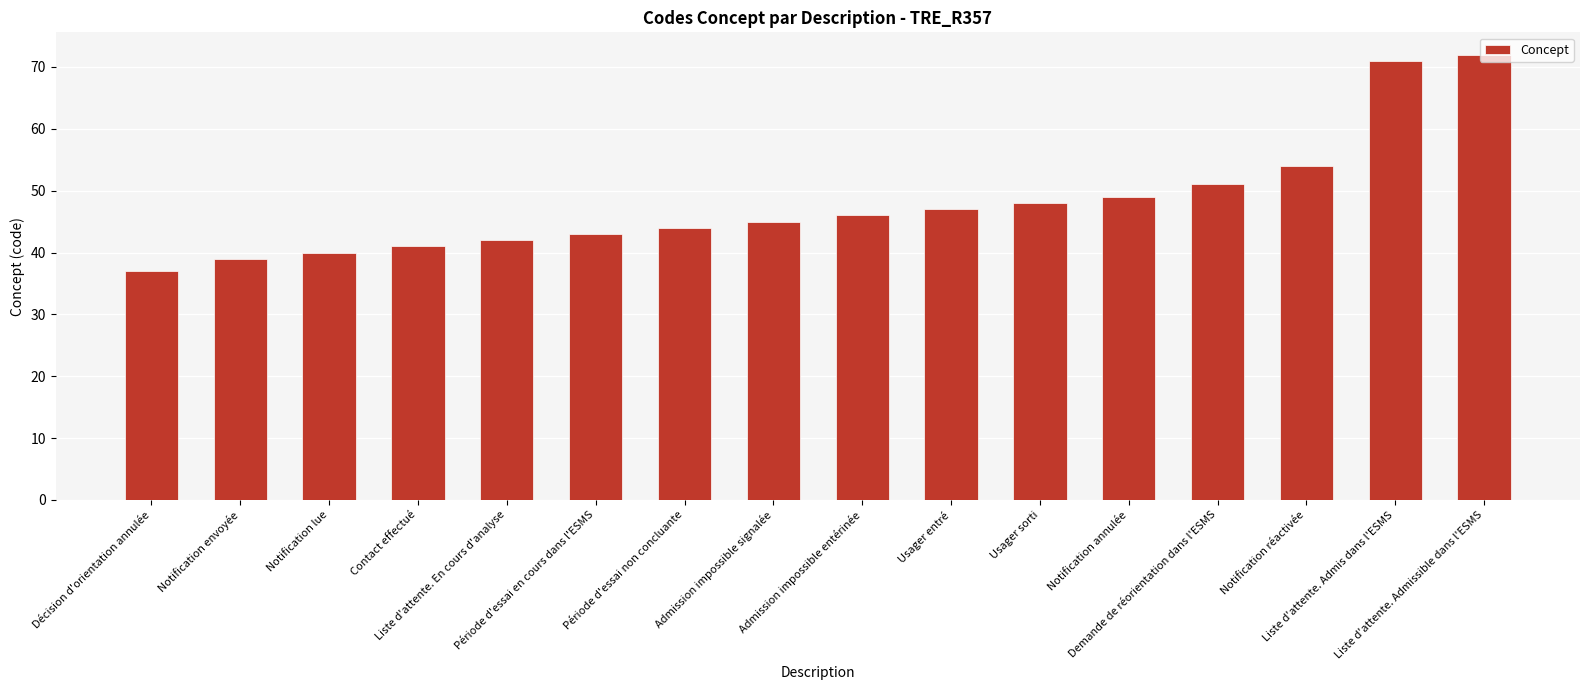

True or false: the data shows 48 at Liste d'attente. Admissible dans l'ESMS.

False